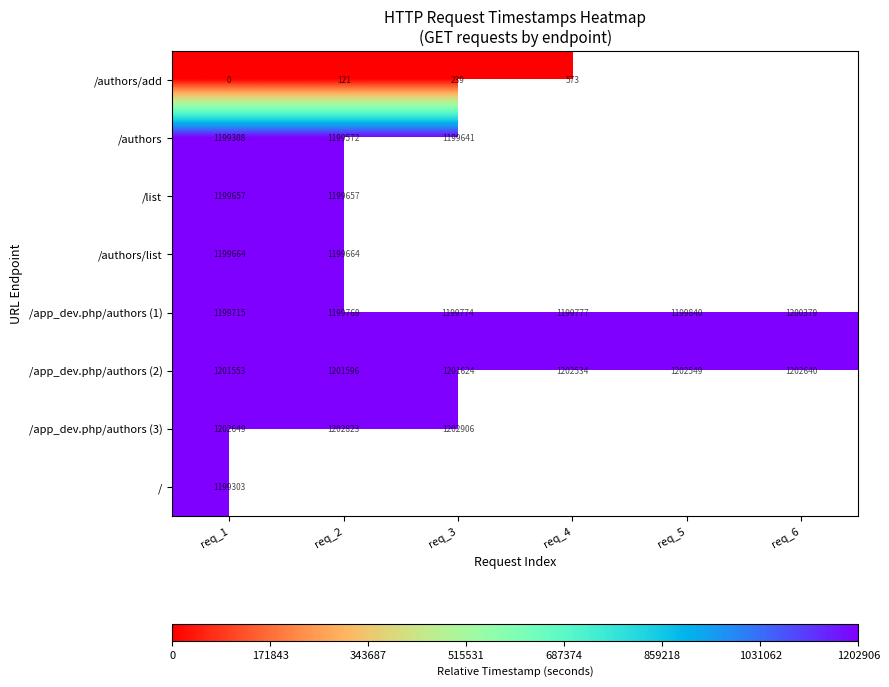

At which label is /app_dev.php/authors (2) closest to 1202096?

req_4